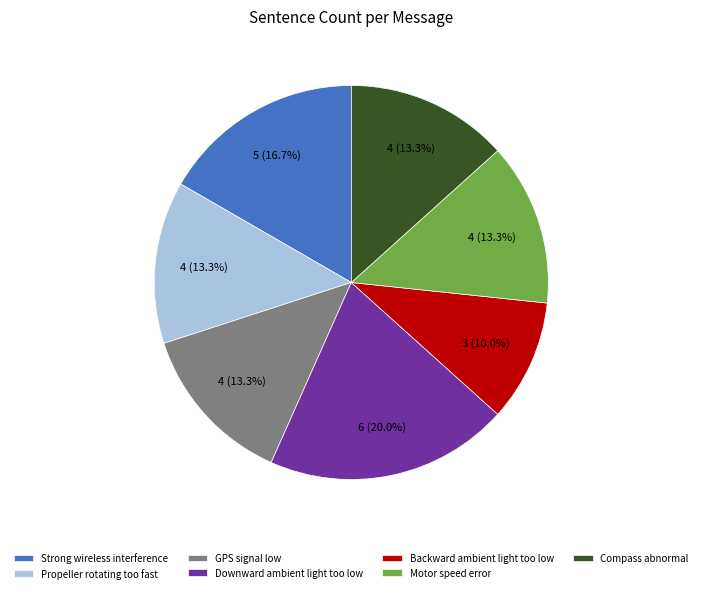

Which has a higher value, Propeller rotating too fast or Backward ambient light too low?

Propeller rotating too fast